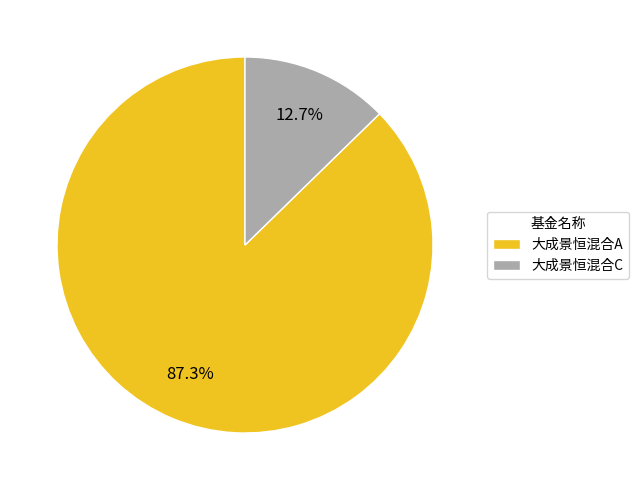

The 大成景恒混合A slice represents 87% of the pie. True or false?

True